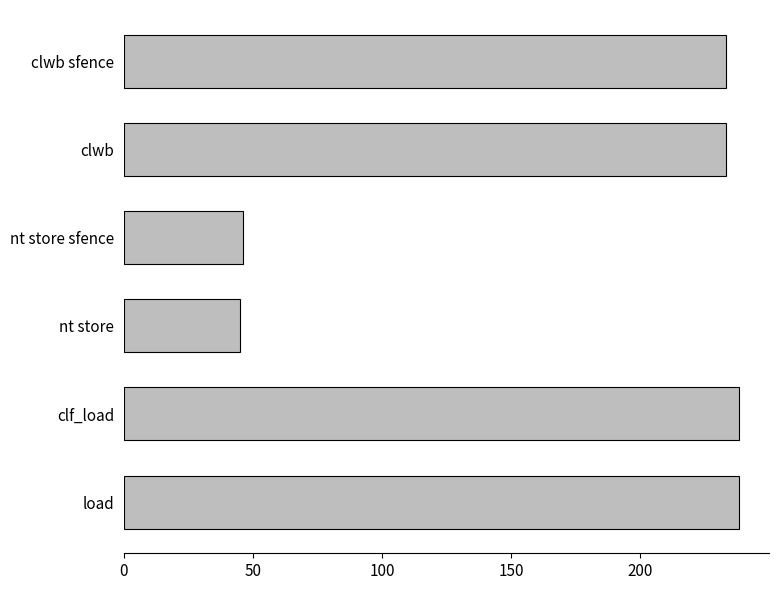

How many data points does each series have?

6